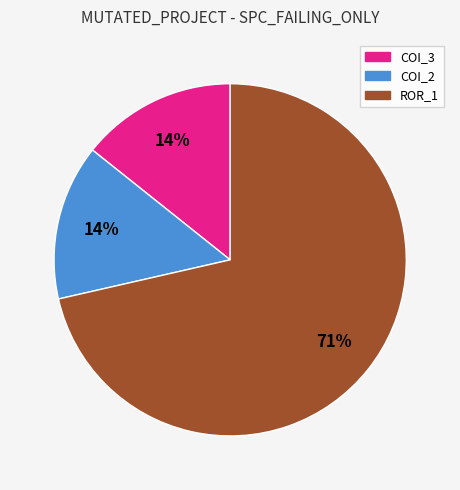

To the nearest percent, what is the average slice percentage?

33%